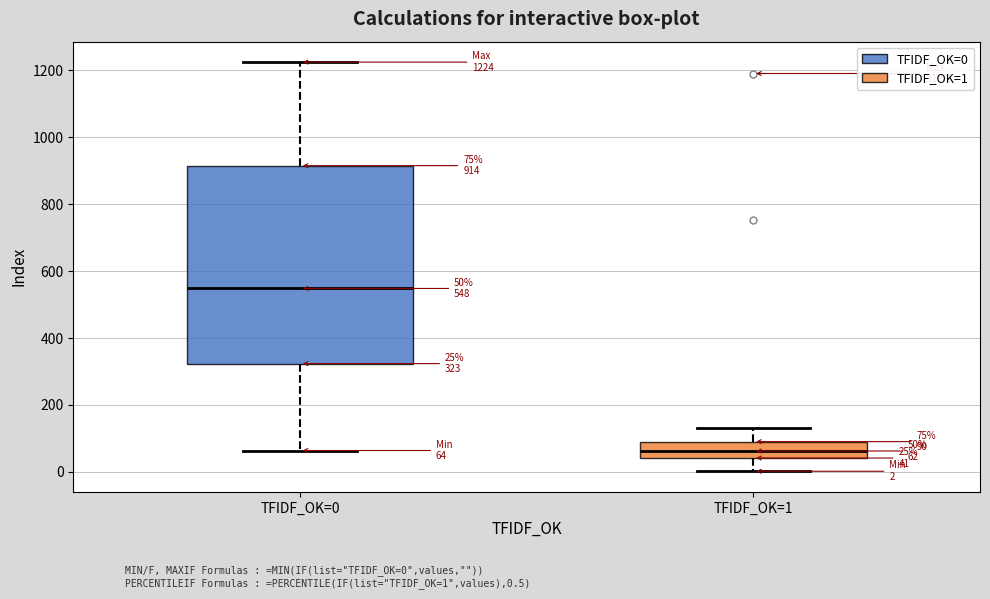

Which box is the tallest, from its lower edge to its upper edge?

TFIDF_OK=0